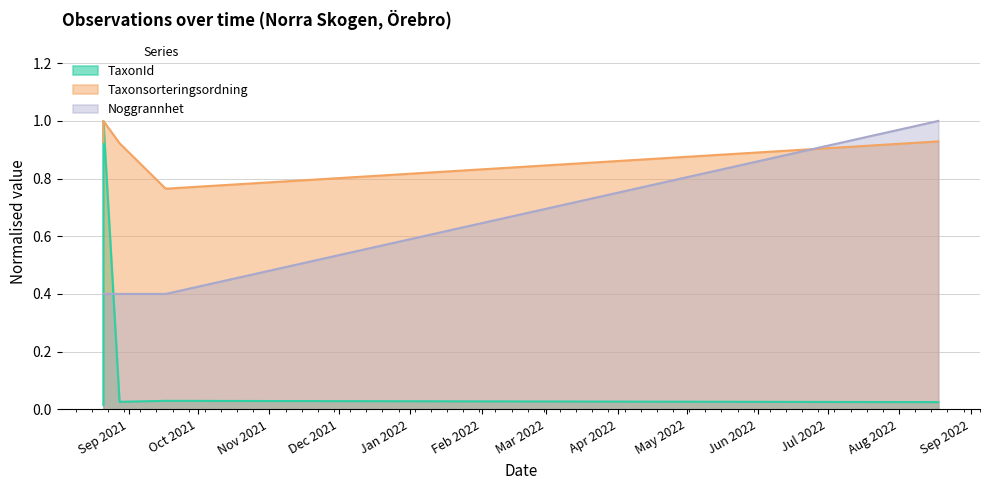

Which category has the highest value across all series?

2021-08-21